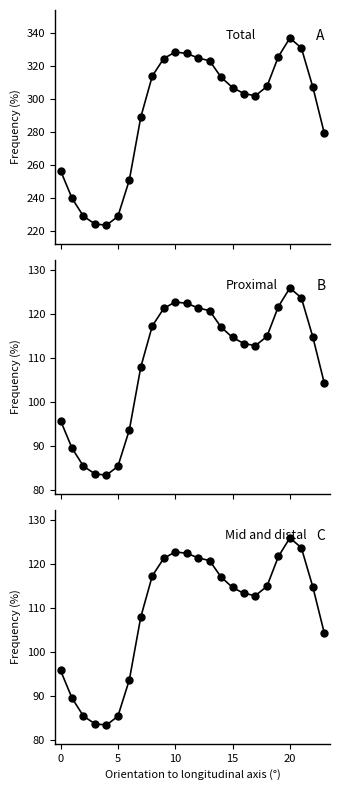

How many values in the Total series are below 307?

11